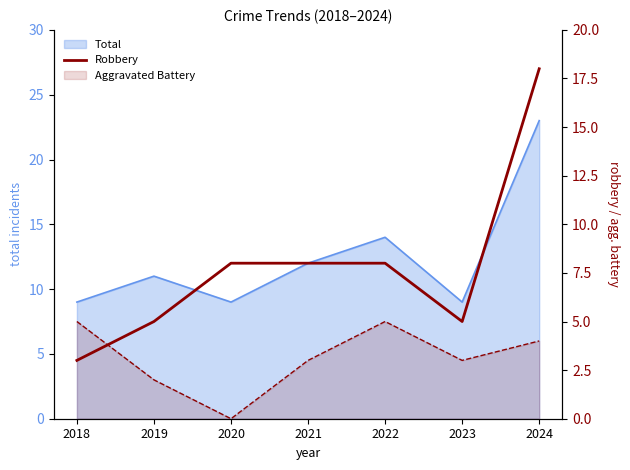

The value at 2024 is 18. True or false?

True